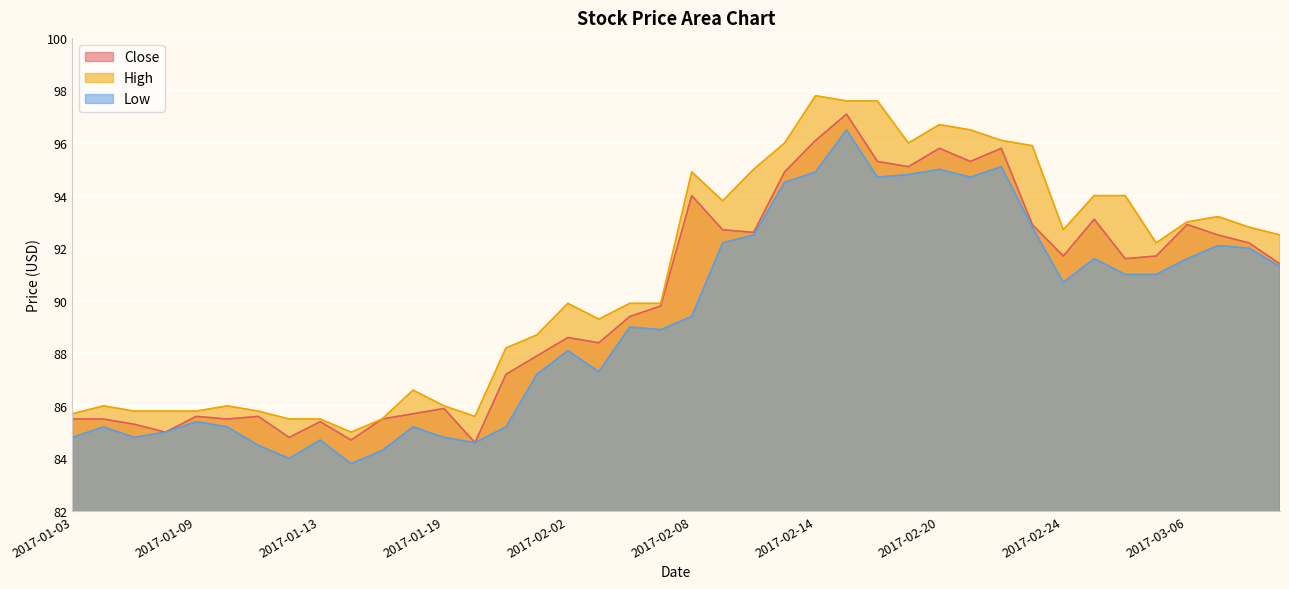

Reading left to right, list all the values displayed in this chart.

Close: 2017-01-03=85.5	2017-01-04=85.5	2017-01-05=85.3	2017-01-06=85.0	2017-01-09=85.6	2017-01-10=85.5	2017-01-11=85.6	2017-01-12=84.8	2017-01-13=85.4	2017-01-16=84.7	2017-01-17=85.5	2017-01-18=85.7	2017-01-19=85.9	2017-01-20=84.6	2017-01-23=87.2	2017-01-24=87.9	2017-02-02=88.6	2017-02-03=88.4	2017-02-06=89.4	2017-02-07=89.8	2017-02-08=94.0	2017-02-09=92.7	2017-02-10=92.6	2017-02-13=94.9	2017-02-14=96.1	2017-02-15=97.1	2017-02-16=95.3	2017-02-17=95.1	2017-02-20=95.8	2017-02-21=95.3	2017-02-22=95.8	2017-02-23=92.9	2017-02-24=91.7	2017-03-01=93.1	2017-03-02=91.6	2017-03-03=91.7	2017-03-06=92.9	2017-03-07=92.5	2017-03-08=92.2	2017-03-09=91.4
High: 2017-01-03=85.7	2017-01-04=86.0	2017-01-05=85.8	2017-01-06=85.8	2017-01-09=85.8	2017-01-10=86.0	2017-01-11=85.8	2017-01-12=85.5	2017-01-13=85.5	2017-01-16=85.0	2017-01-17=85.5	2017-01-18=86.6	2017-01-19=86.0	2017-01-20=85.6	2017-01-23=88.2	2017-01-24=88.7	2017-02-02=89.9	2017-02-03=89.3	2017-02-06=89.9	2017-02-07=89.9	2017-02-08=94.9	2017-02-09=93.8	2017-02-10=95.0	2017-02-13=96.0	2017-02-14=97.8	2017-02-15=97.6	2017-02-16=97.6	2017-02-17=96.0	2017-02-20=96.7	2017-02-21=96.5	2017-02-22=96.1	2017-02-23=95.9	2017-02-24=92.7	2017-03-01=94.0	2017-03-02=94.0	2017-03-03=92.2	2017-03-06=93.0	2017-03-07=93.2	2017-03-08=92.8	2017-03-09=92.5
Low: 2017-01-03=84.8	2017-01-04=85.2	2017-01-05=84.8	2017-01-06=85.0	2017-01-09=85.4	2017-01-10=85.2	2017-01-11=84.5	2017-01-12=84.0	2017-01-13=84.7	2017-01-16=83.8	2017-01-17=84.3	2017-01-18=85.2	2017-01-19=84.8	2017-01-20=84.6	2017-01-23=85.2	2017-01-24=87.2	2017-02-02=88.1	2017-02-03=87.3	2017-02-06=89.0	2017-02-07=88.9	2017-02-08=89.4	2017-02-09=92.2	2017-02-10=92.5	2017-02-13=94.5	2017-02-14=94.9	2017-02-15=96.5	2017-02-16=94.7	2017-02-17=94.8	2017-02-20=95.0	2017-02-21=94.7	2017-02-22=95.1	2017-02-23=92.8	2017-02-24=90.7	2017-03-01=91.6	2017-03-02=91.0	2017-03-03=91.0	2017-03-06=91.6	2017-03-07=92.1	2017-03-08=92.0	2017-03-09=91.3